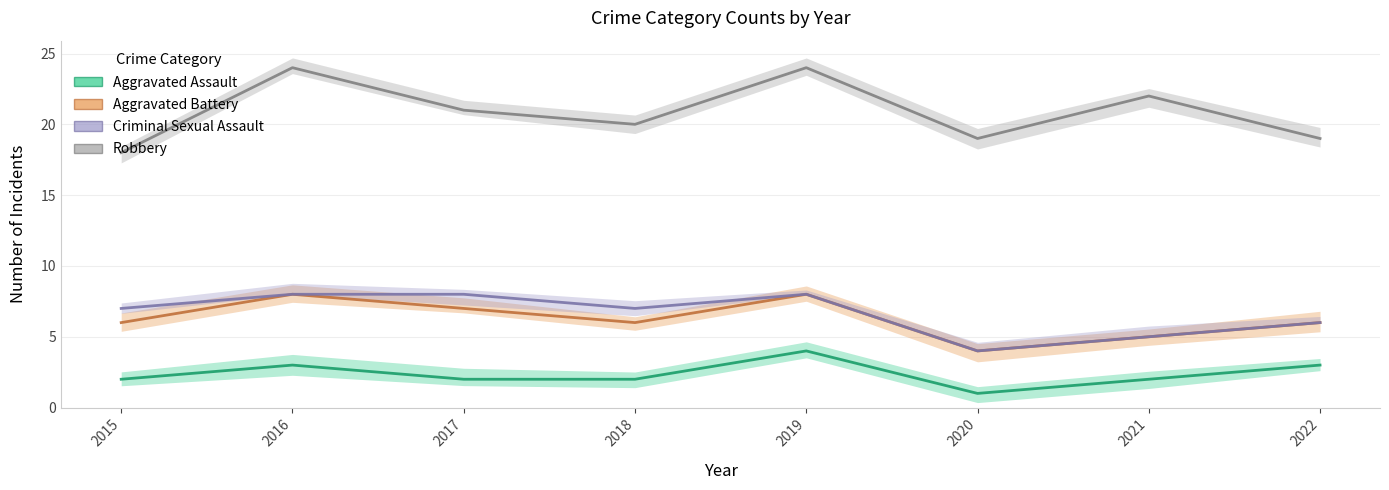

How many data points in Robbery are less than 21?

4